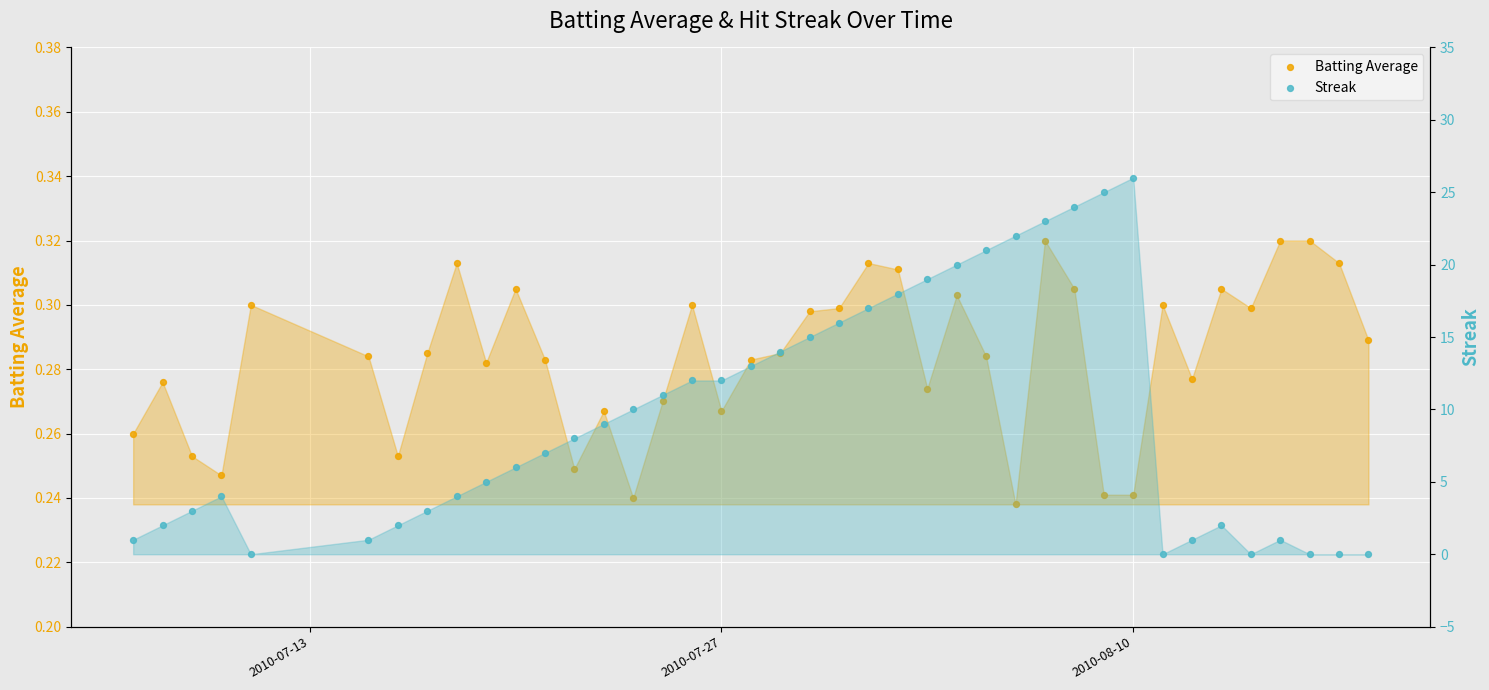

At how many categories does at least one series exceed 3?

25